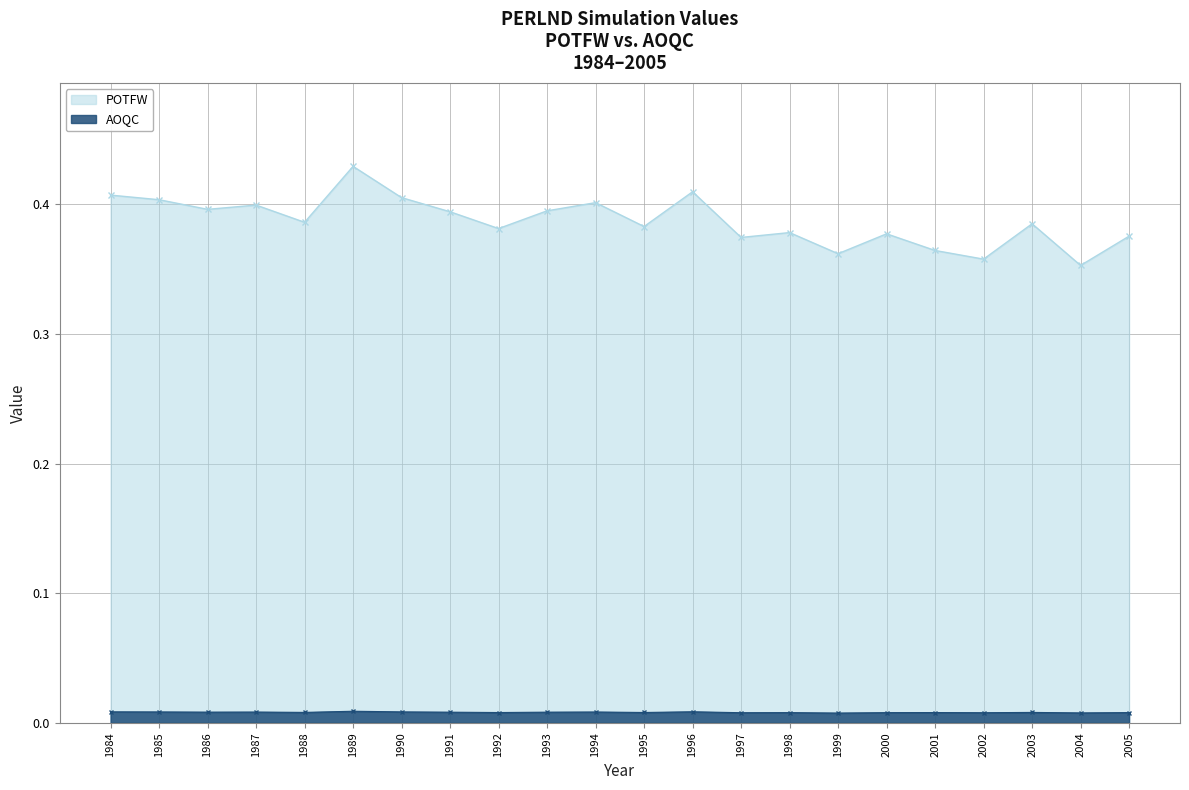

Rank the categories by value from highest to lowest.

1989, 1996, 1984, 1990, 1985, 1994, 1987, 1986, 1993, 1991, 1988, 2003, 1995, 1992, 1998, 2000, 2005, 1997, 2001, 1999, 2002, 2004